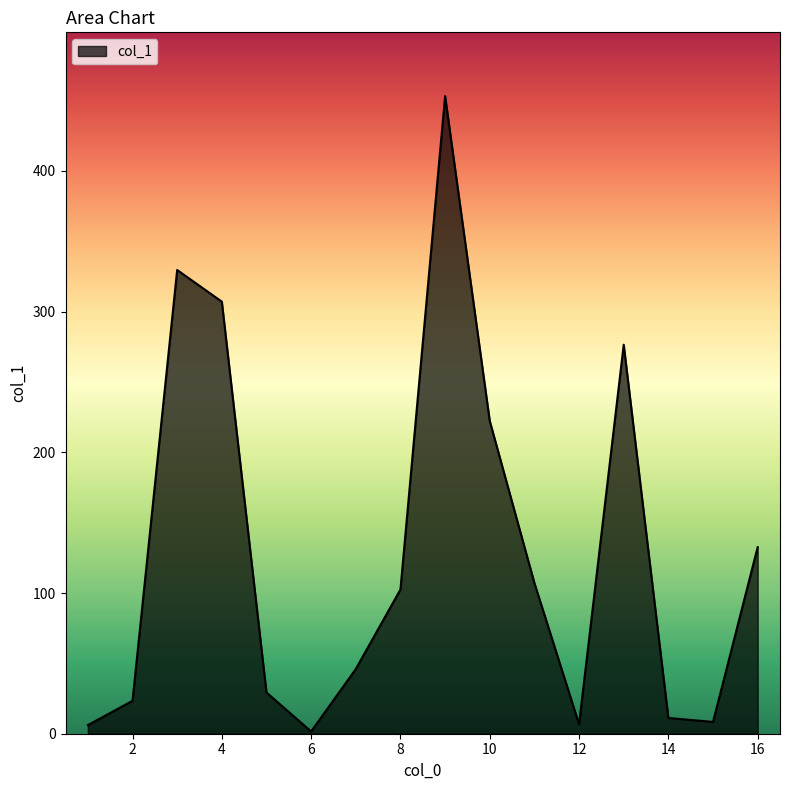

How many lines are shown in the chart?

1